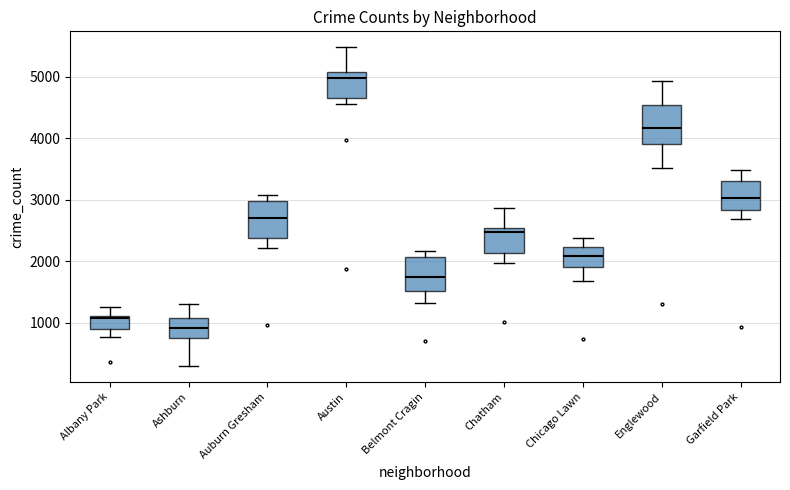

Where is the lower edge of the box for Chatham on the y-axis? The values are not printed on the chart, so give them approximately, as read against the axis.

2100